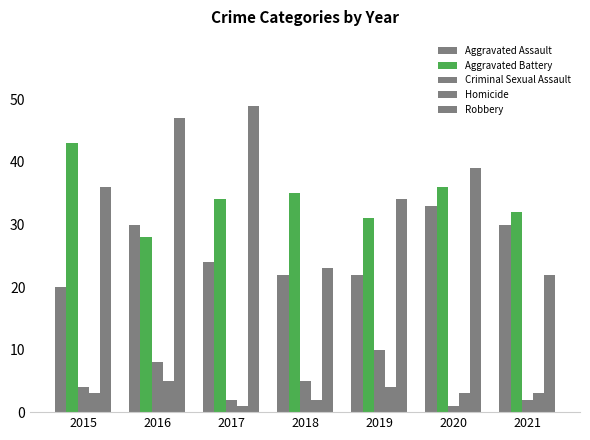

How many groups of bars are there?

7